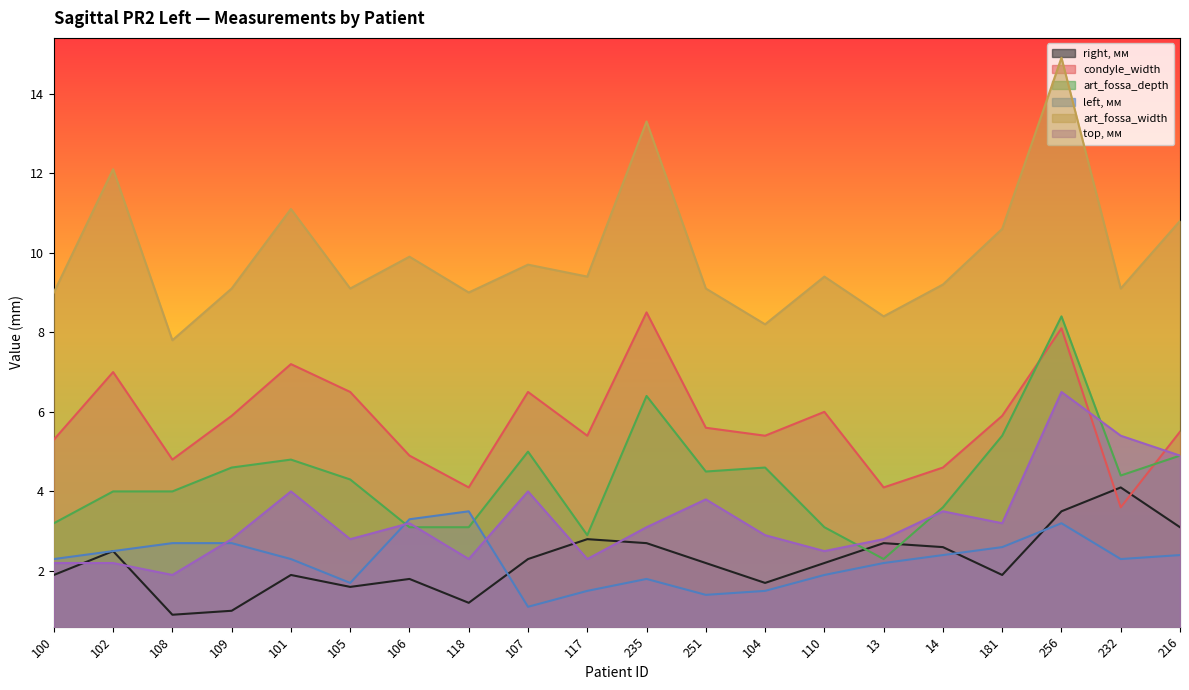

Between 108 and 117, which is larger?

117